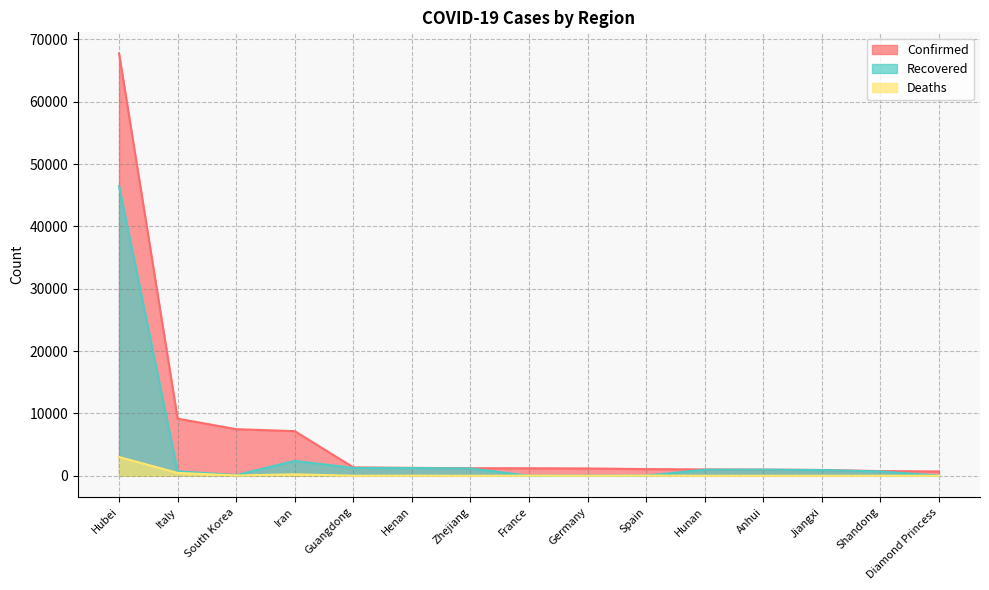

What is the average value of the Confirmed series?

6883